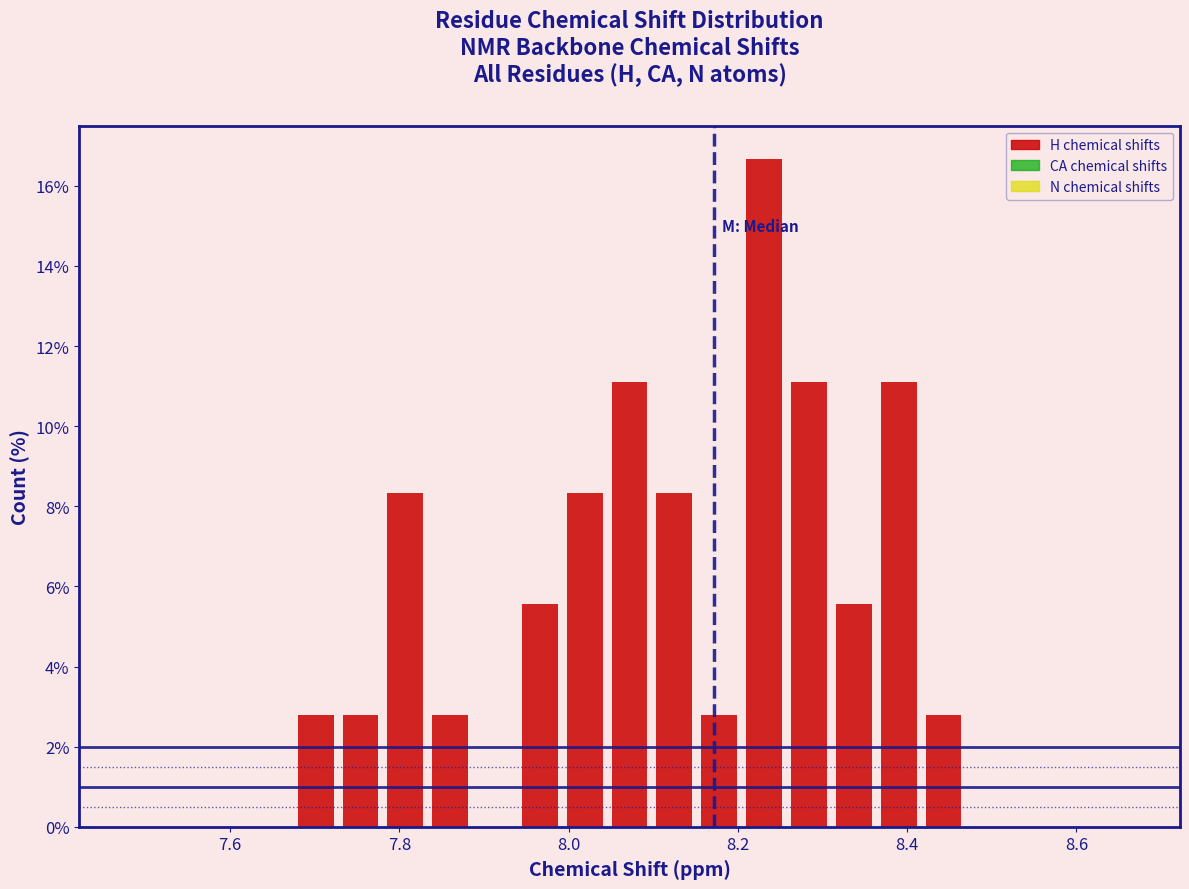

Read against the x-axis, roughly where is the centre of the tallest bar?

8.24